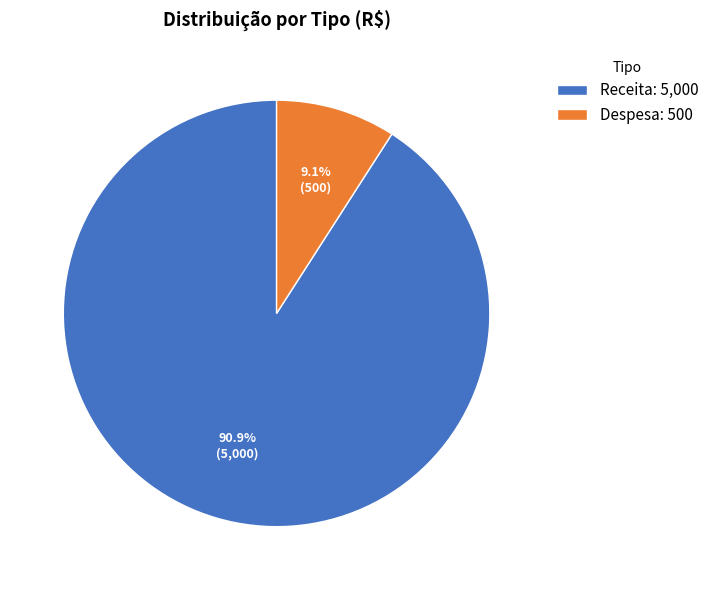

How many segments does this pie chart have?

2